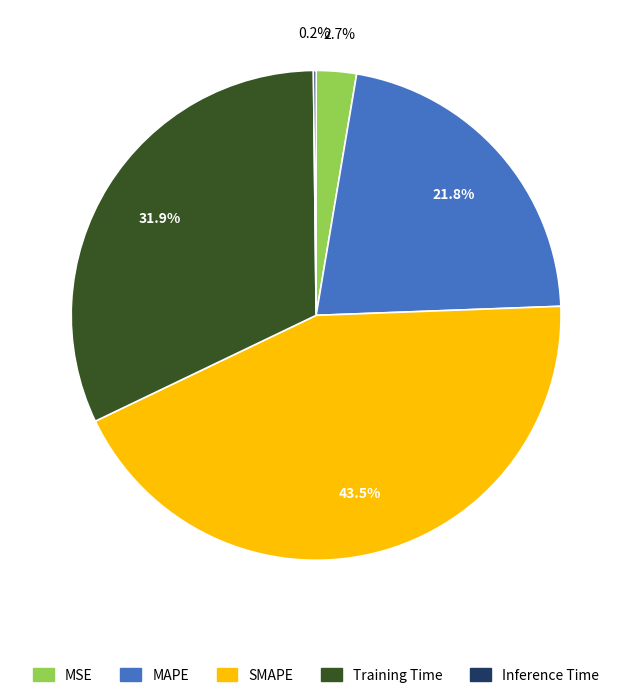

Do Training Time and MAPE together represent more than half of the pie?

Yes